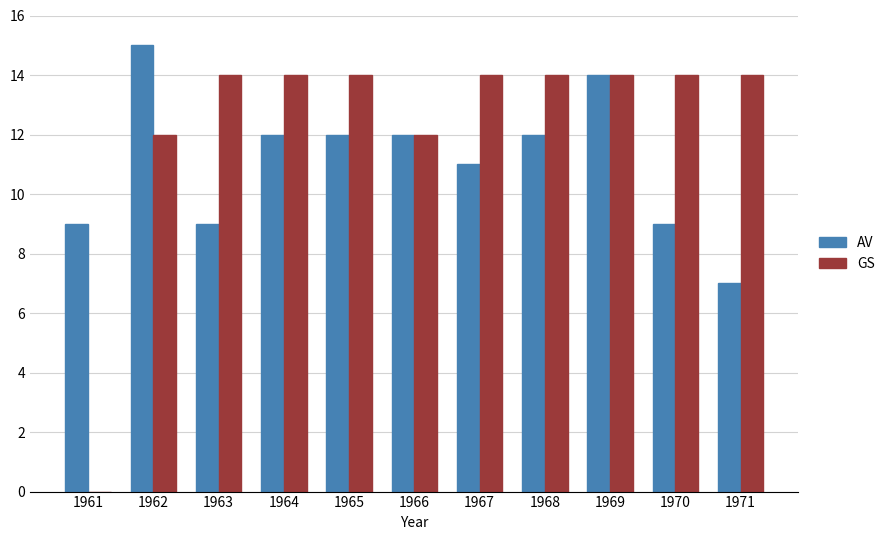

What is the total value across all series at 1970?

23